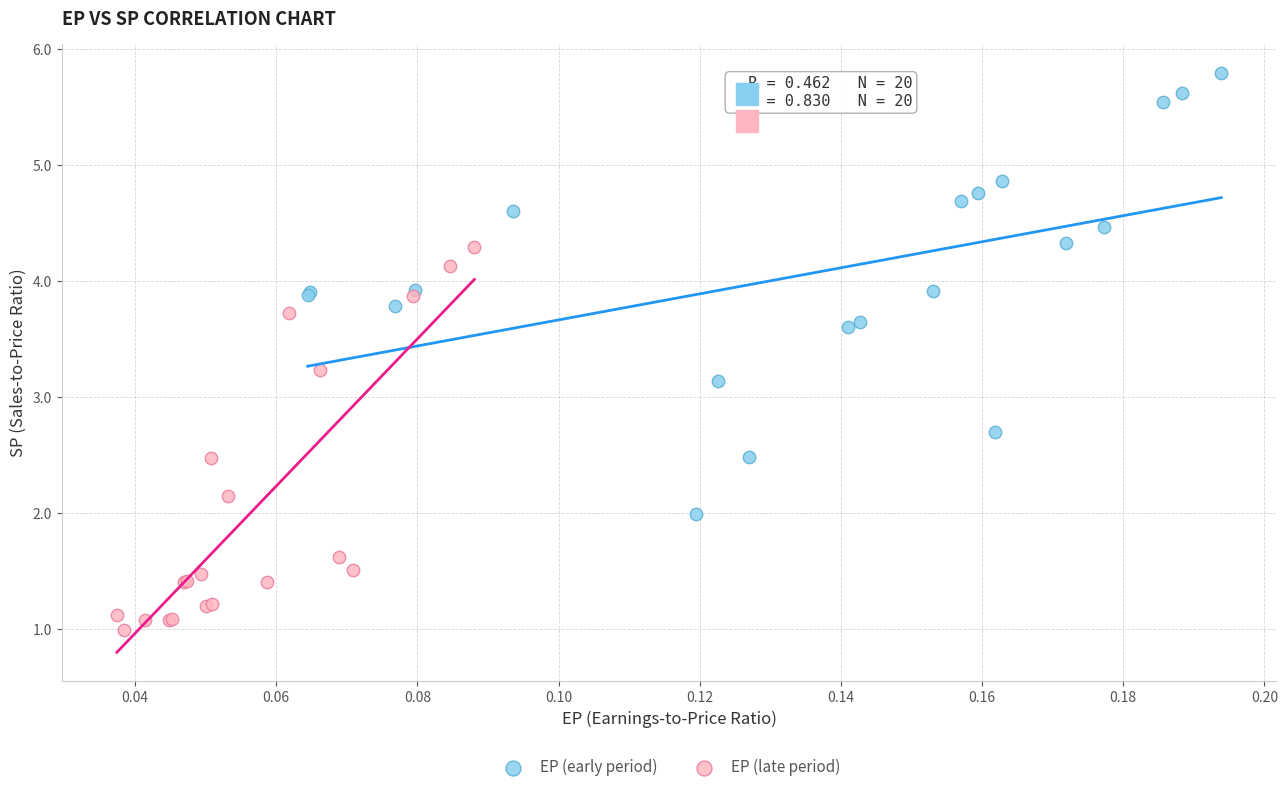

Which series has the widest spread of Y values?

EP (early period)